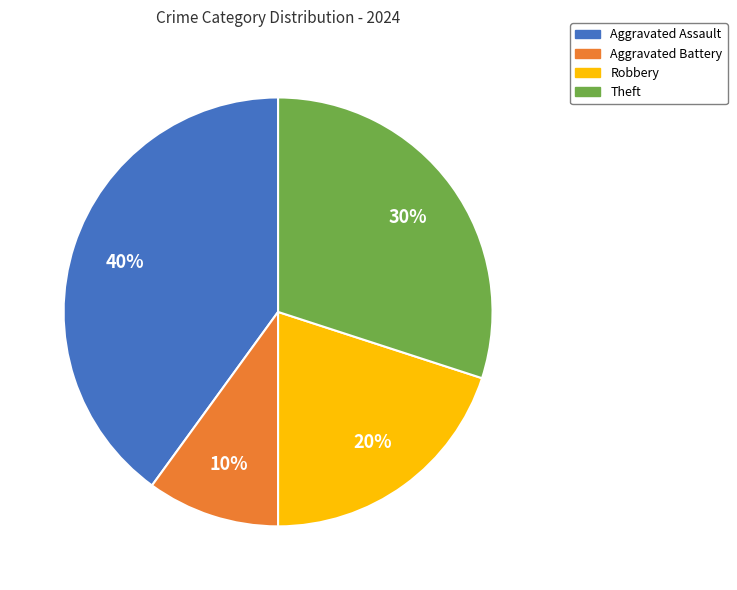

The Theft slice represents 23% of the pie. True or false?

False